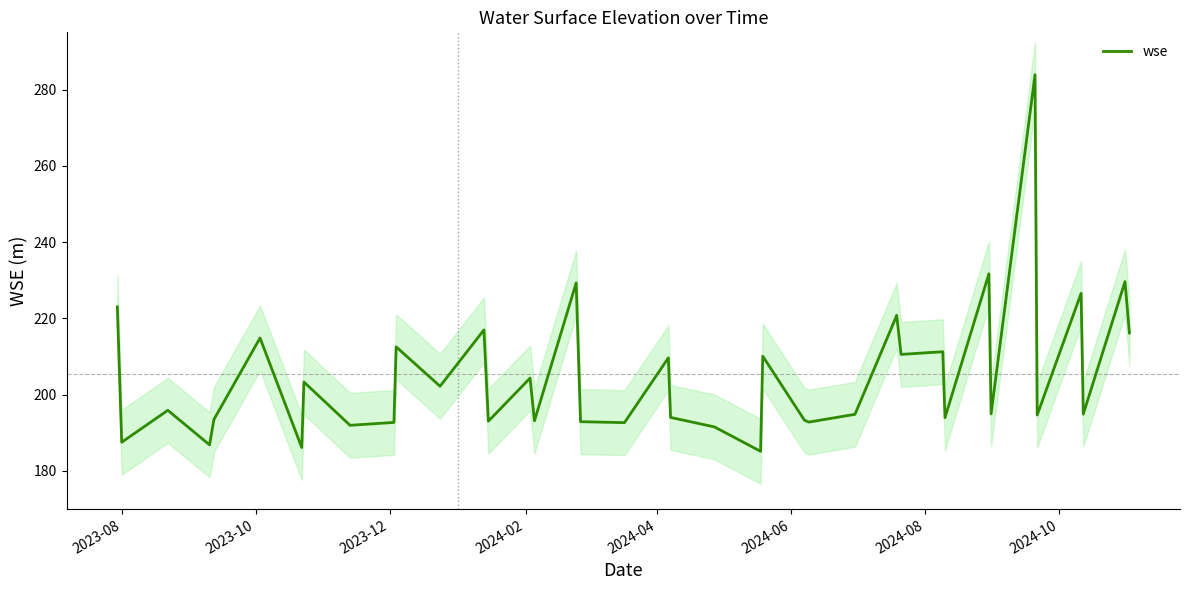

How many interior local valleys (lower than both neighbors) does the data have?

15